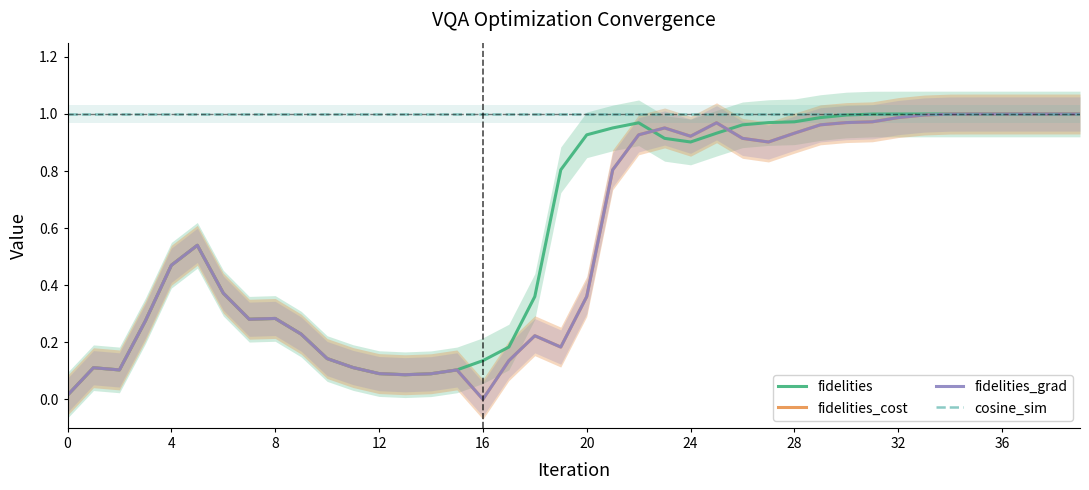

Where is fidelities_grad nearest to the value 0?

16